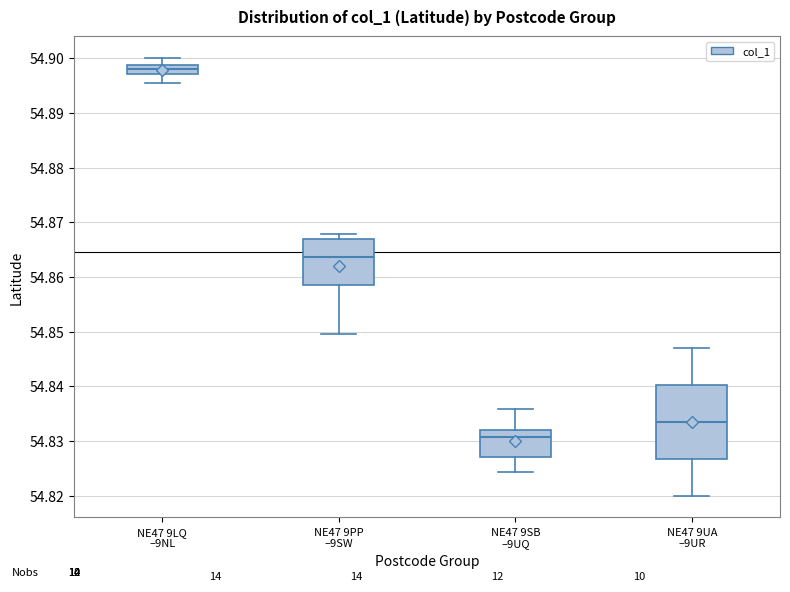

Where does the median line of the box for NE47 9PP –9SW sit on the y-axis? The values are not printed on the chart, so give them approximately, as read against the axis.

54.864